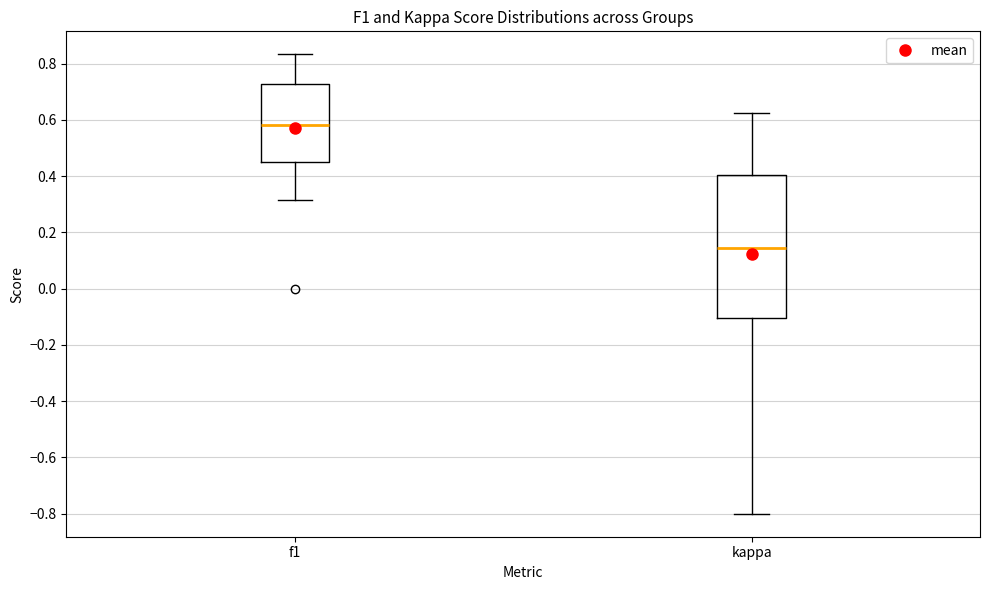

Reading left to right, transcribe this box plot: for each box, give where its median line is, the range the box spans, and where its two whiskers end, as read against the y-axis. The values are not printed on the chart, so give them approximately, as read against the axis.

f1: median 0.58, box 0.44 to 0.72, whiskers 0.32 to 0.84
kappa: median 0.14, box -0.10 to 0.40, whiskers -0.80 to 0.62